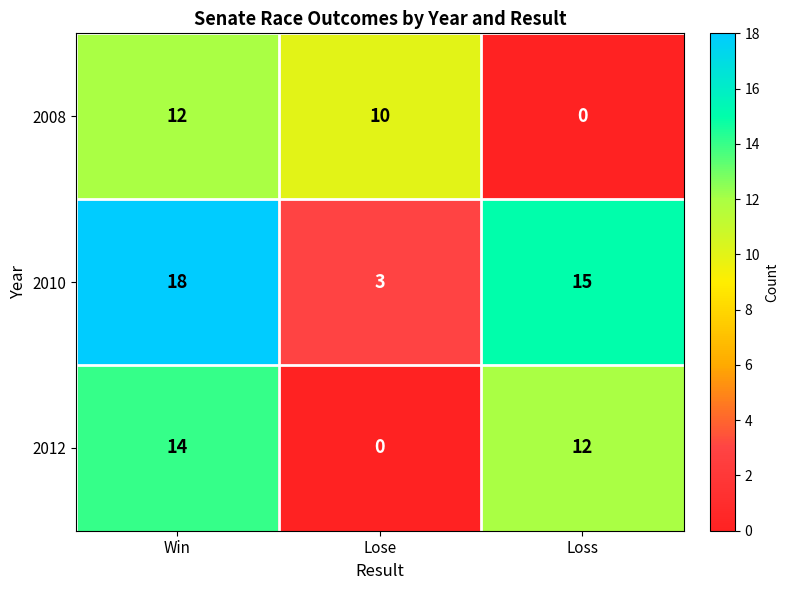

How many distinct data groups are displayed?

3